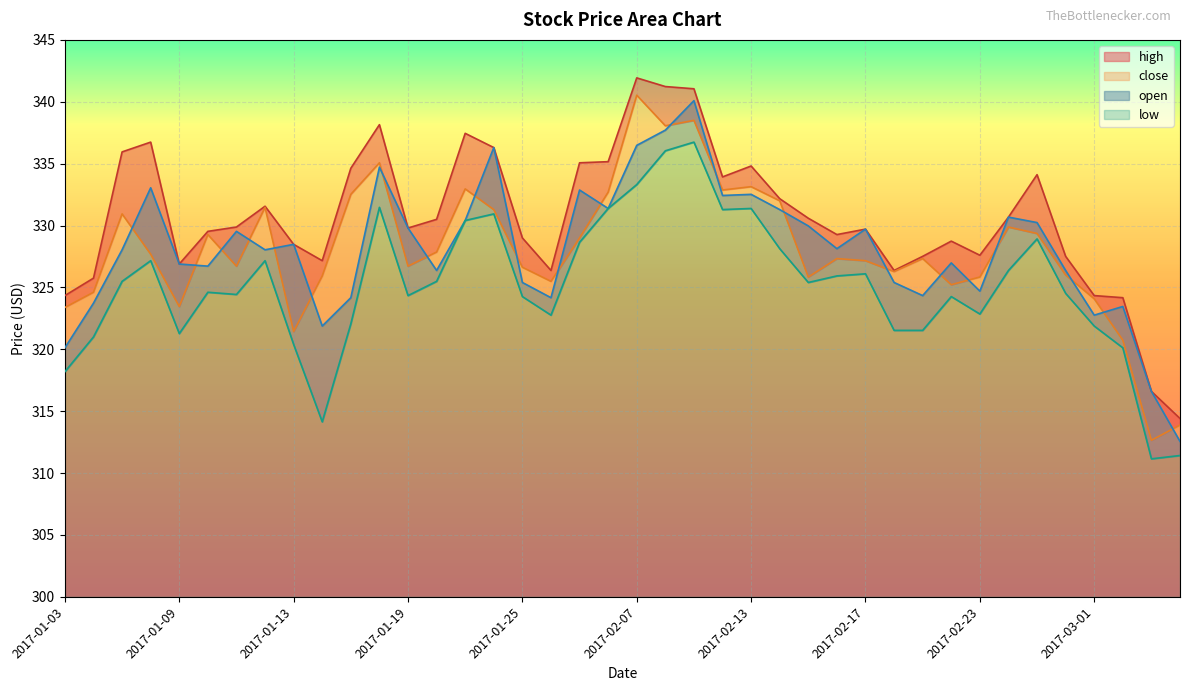

List the series in order of their peak value, lowest first.

low, open, close, high